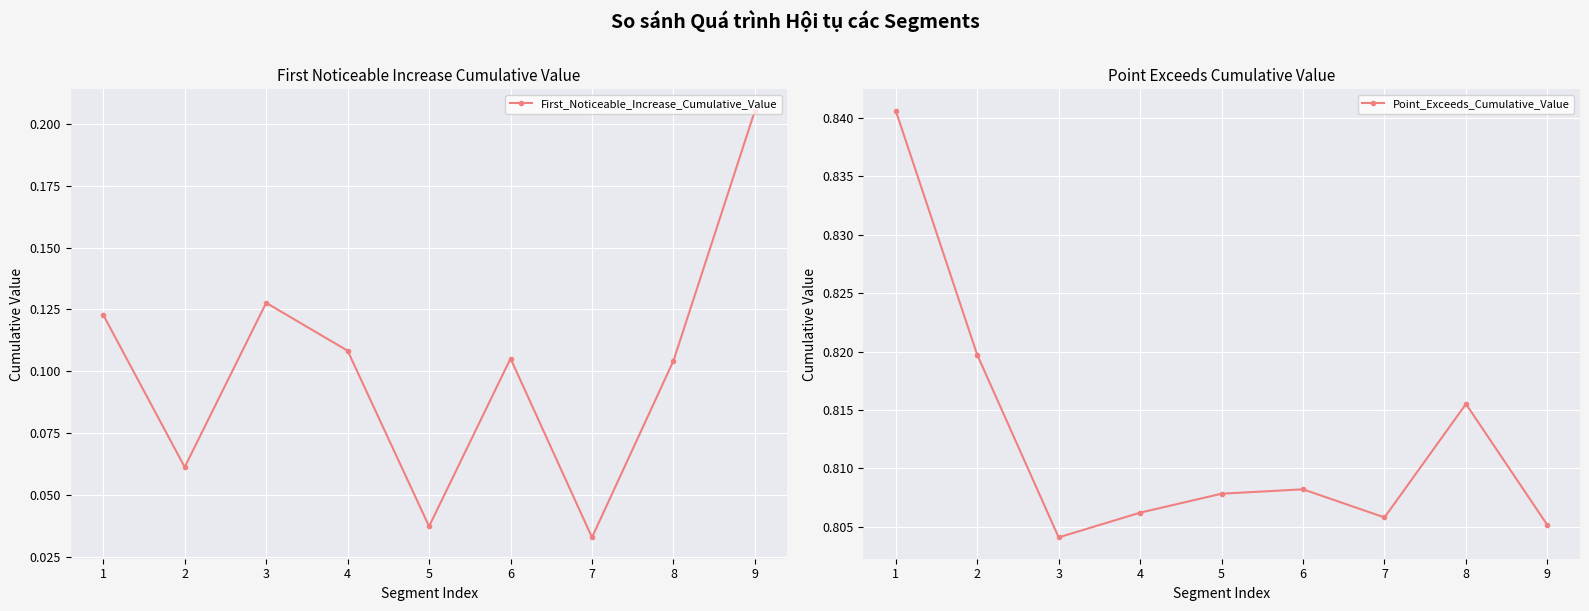

Which category has the lowest value in the First_Noticeable_Increase_Cumulative_Value series?

7